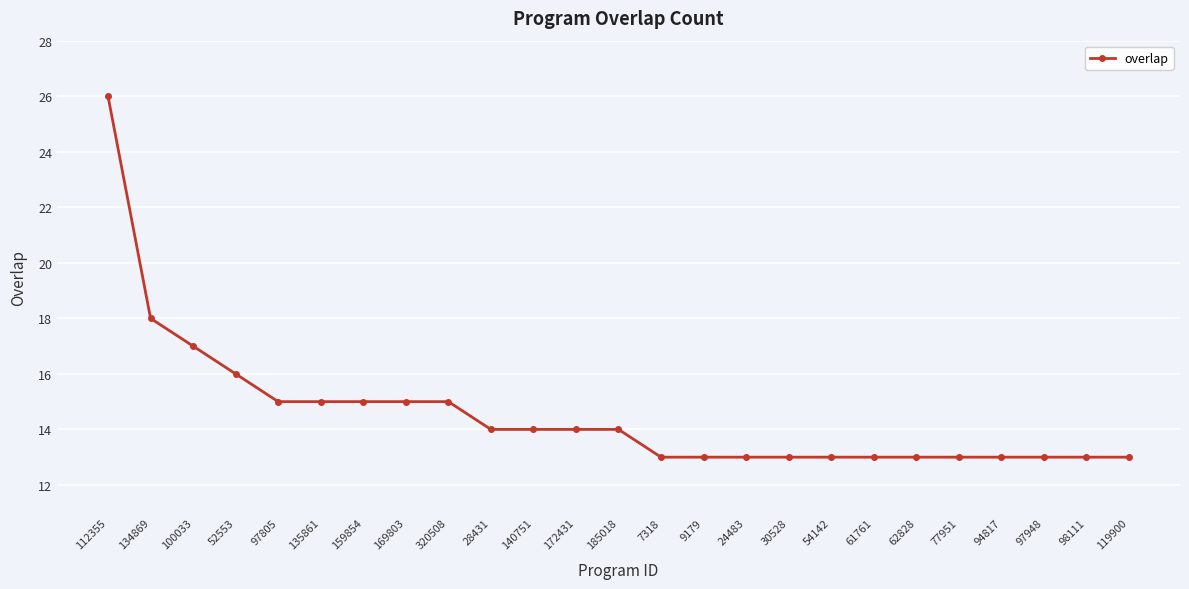

Where does the data first go above 14?

112355